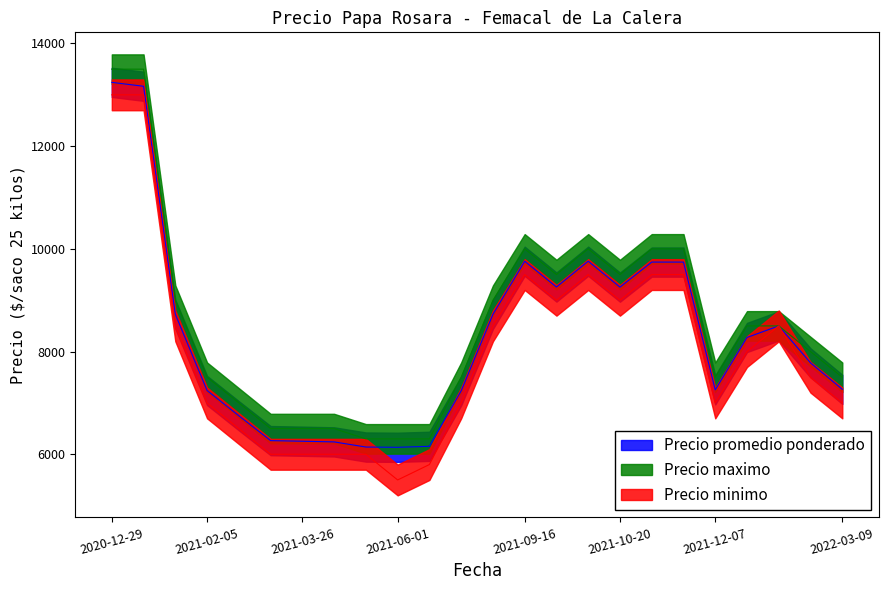

Is the value of Precio promedio ponderado at 2021-01-06 greater than the value of Precio minimo at 2021-04-22?

Yes